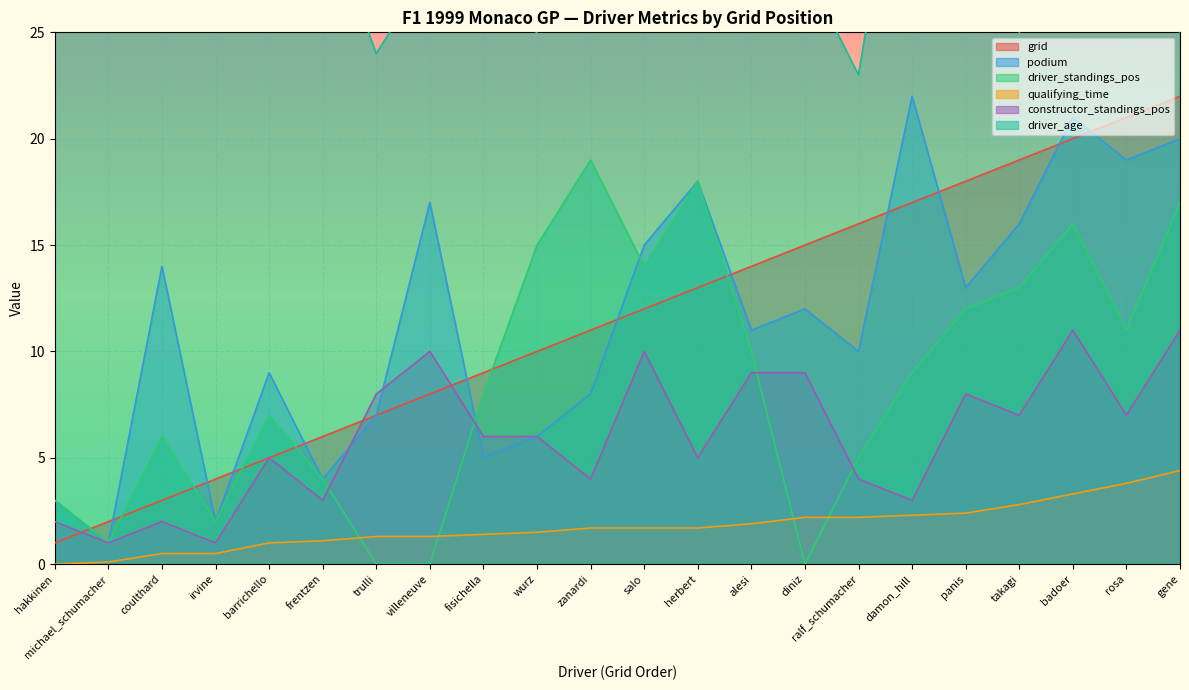

Where does the qualifying_time series first go above 1?

frentzen